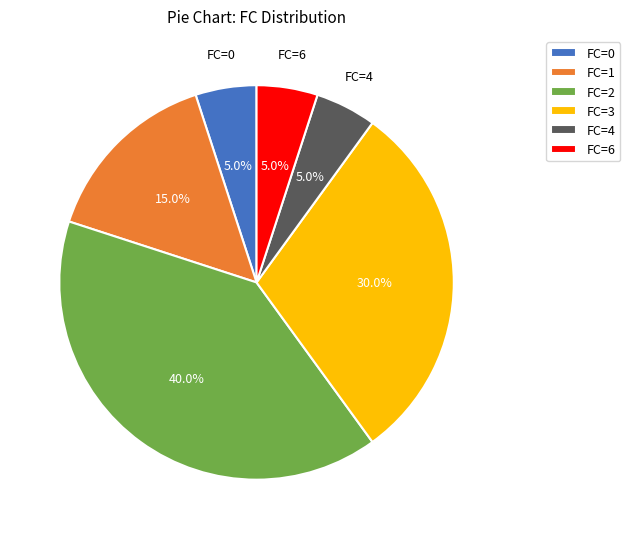

How many segments does this pie chart have?

6